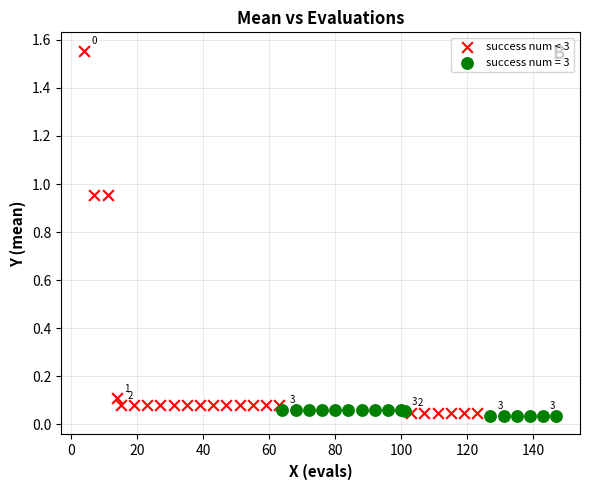

Which series contains the highest Y value?

success num < 3